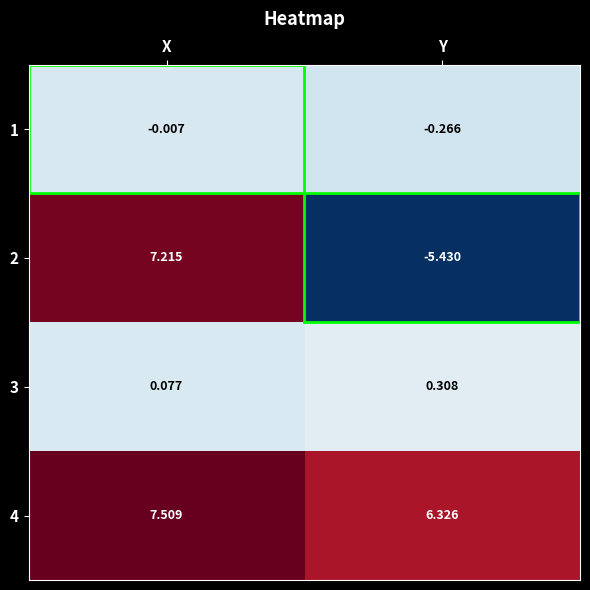

At which category is the sum across all series the highest?

X